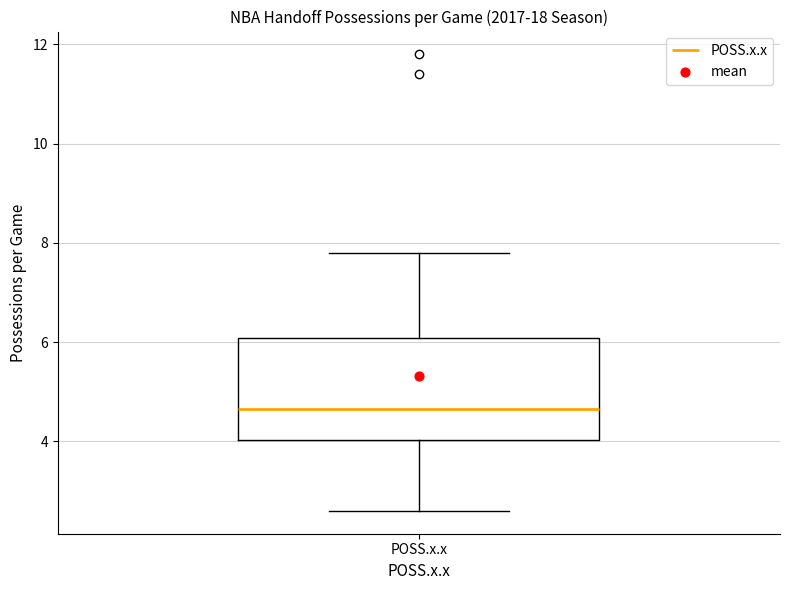

Transcribe this box plot: give where the median line is, the range the box spans, and where the two whiskers end, as read against the y-axis. The values are not printed on the chart, so give them approximately, as read against the axis.

median 4.6, box 4.0 to 6.0, whiskers 2.6 to 7.8